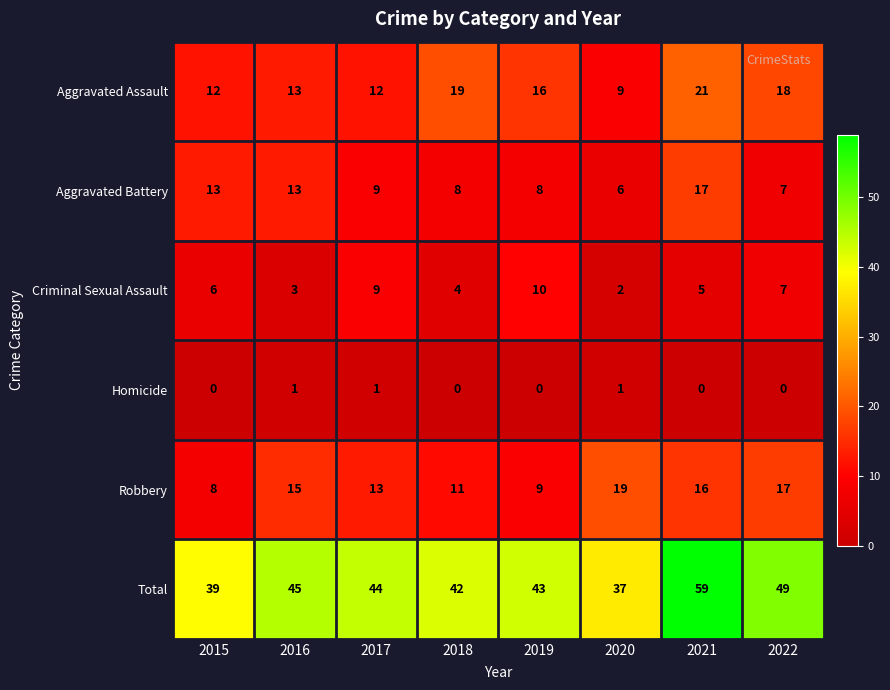

What value does the Robbery series have at 2022, to the nearest 5?

15